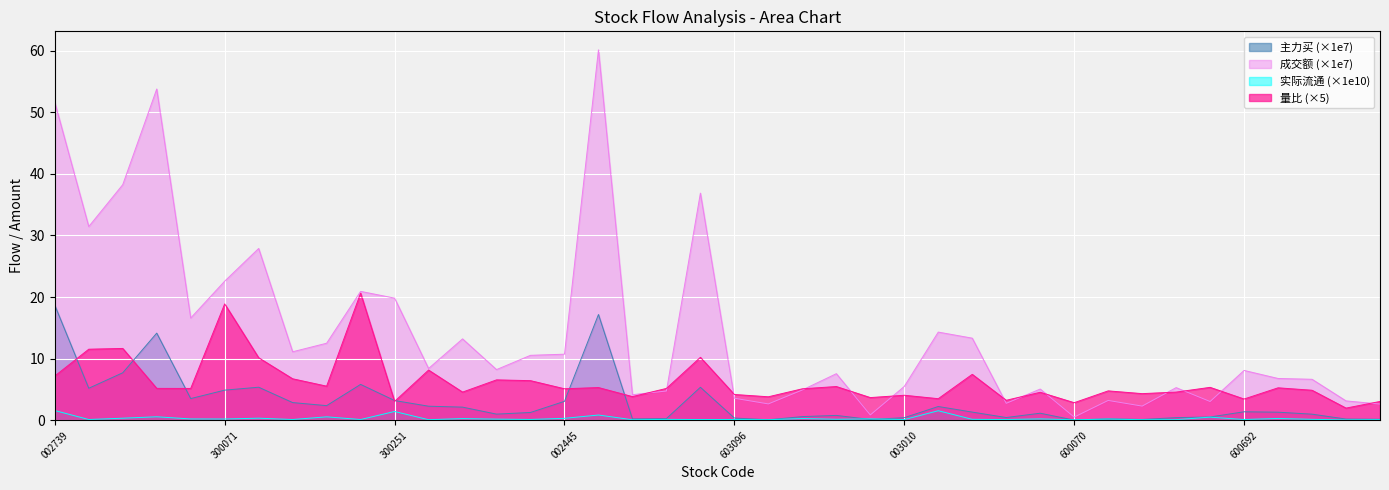

How many lines are shown in the chart?

4